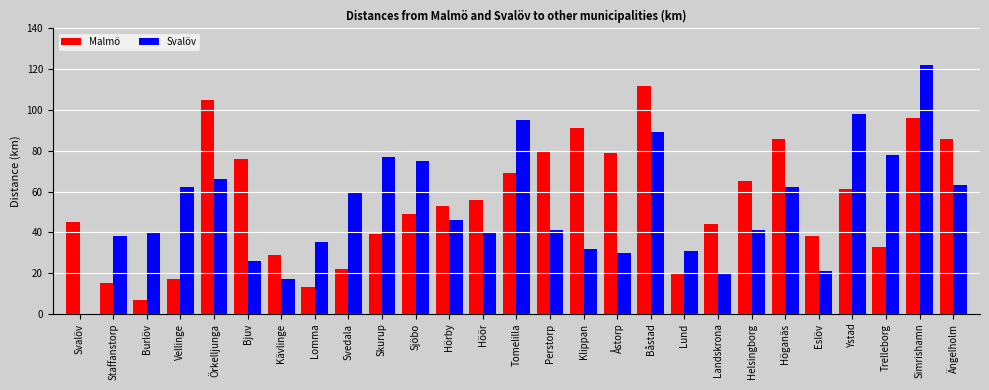

What are all the series names shown in the legend?

Malmö, Svalöv